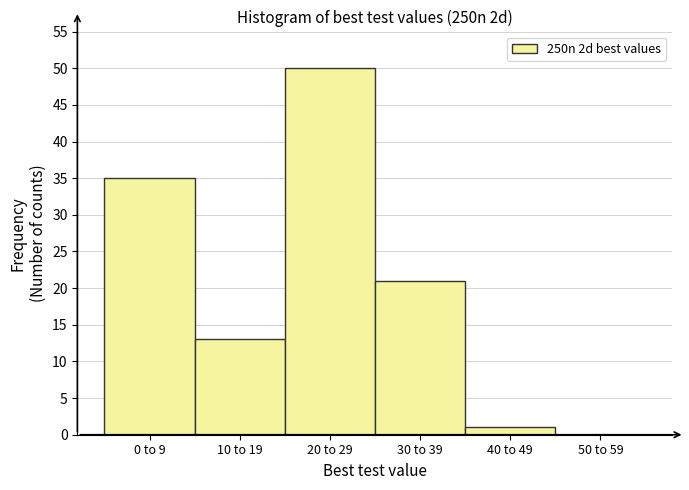

Reading left to right, extract all data points from this chart.

0 to 9=35	10 to 19=13	20 to 29=50	30 to 39=21	40 to 49=1	50 to 59=0